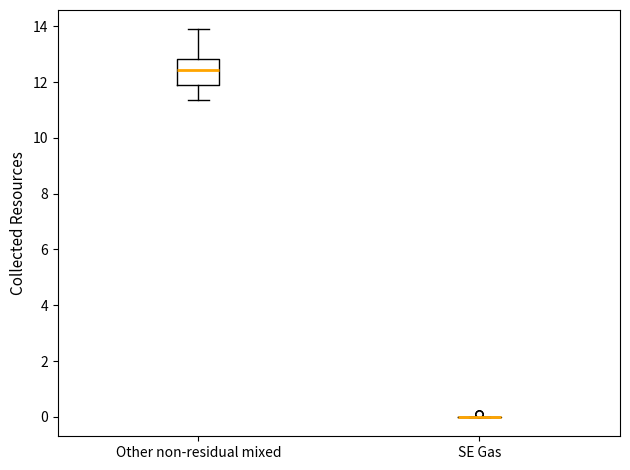

Comparing the boxes themselves (not the whiskers), which one is the tallest?

Other non-residual mixed